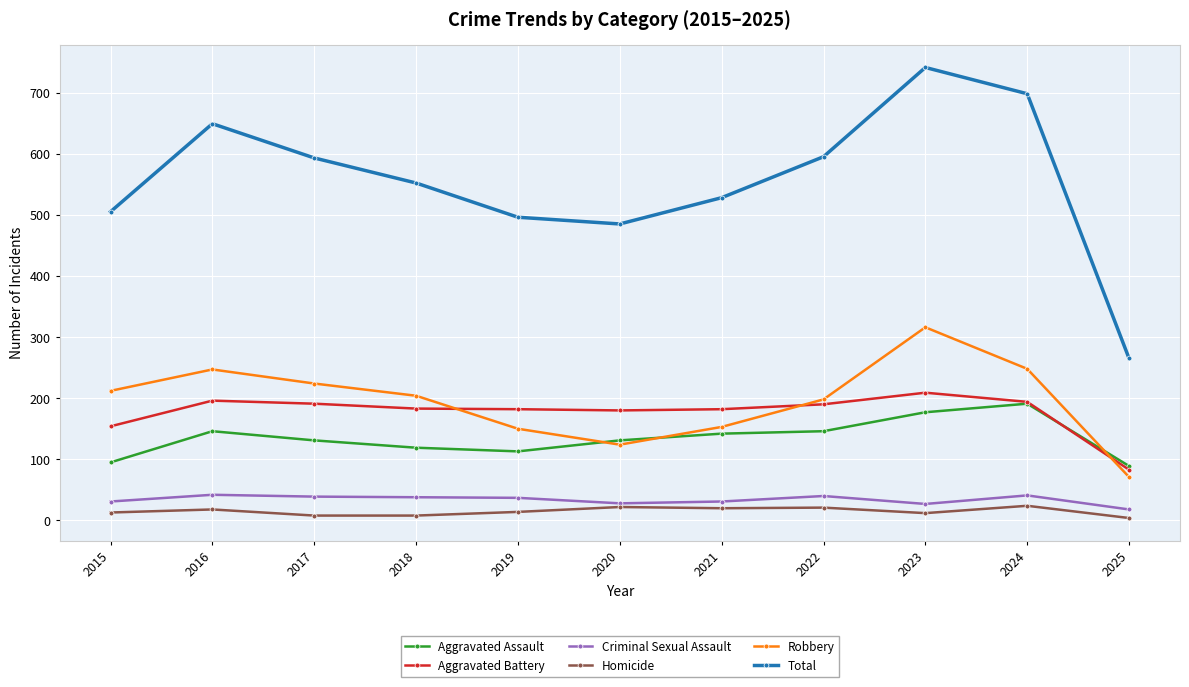

Where does the Homicide series first go above 14?

2016